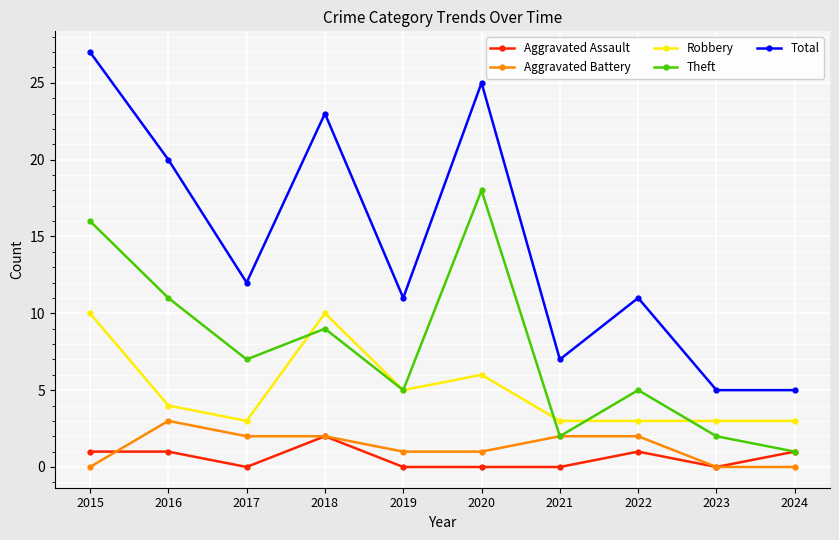

What is the maximum value for Robbery?

10